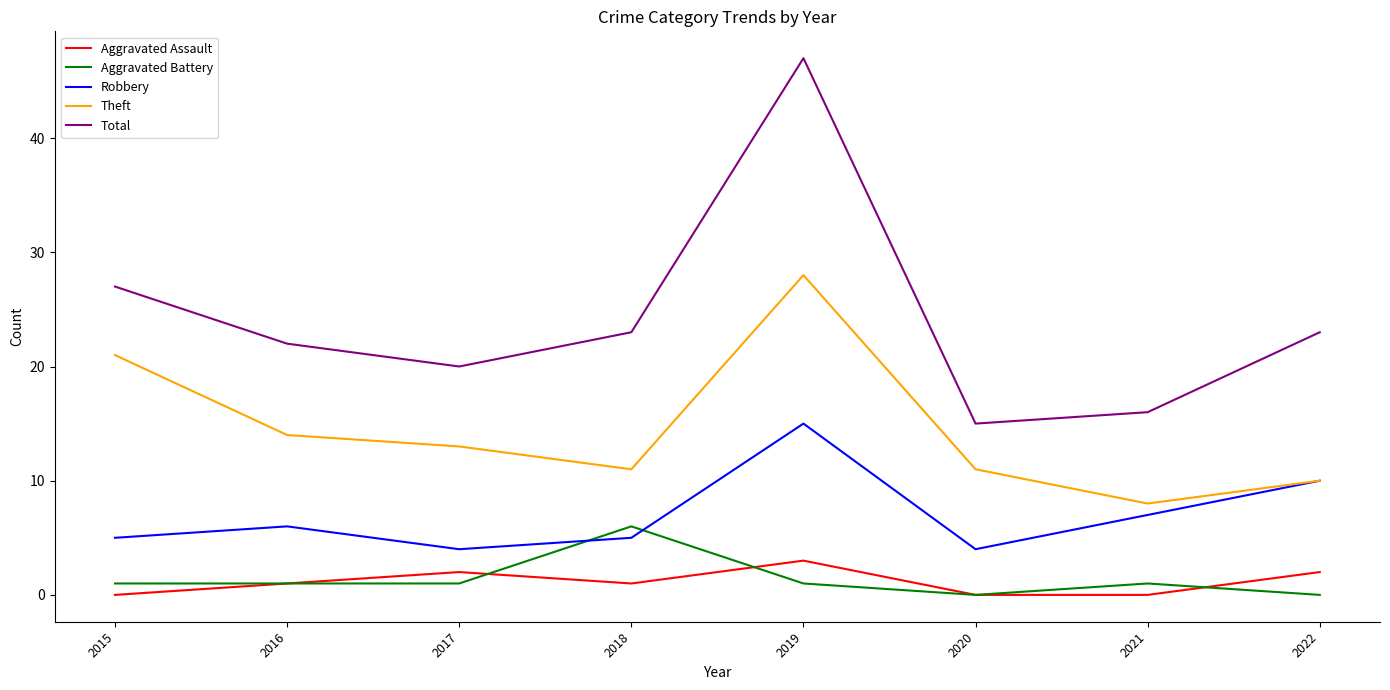

True or false: Aggravated Assault and Total cross at least once.

False